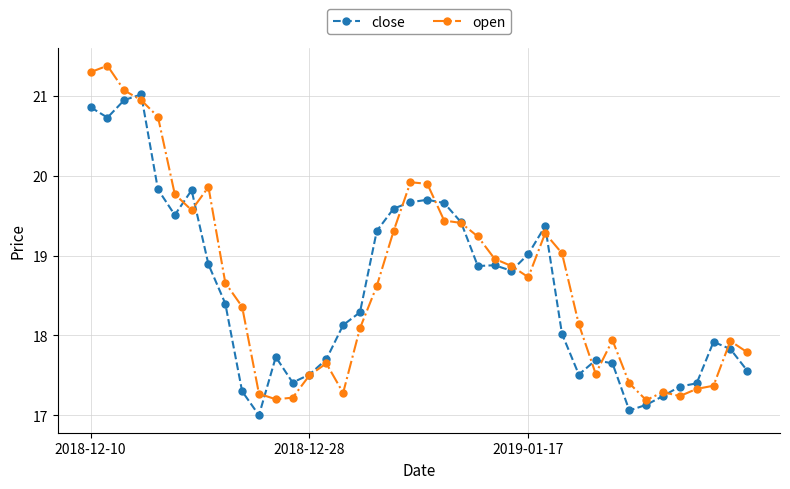

What is the average value of the close series?

18.6